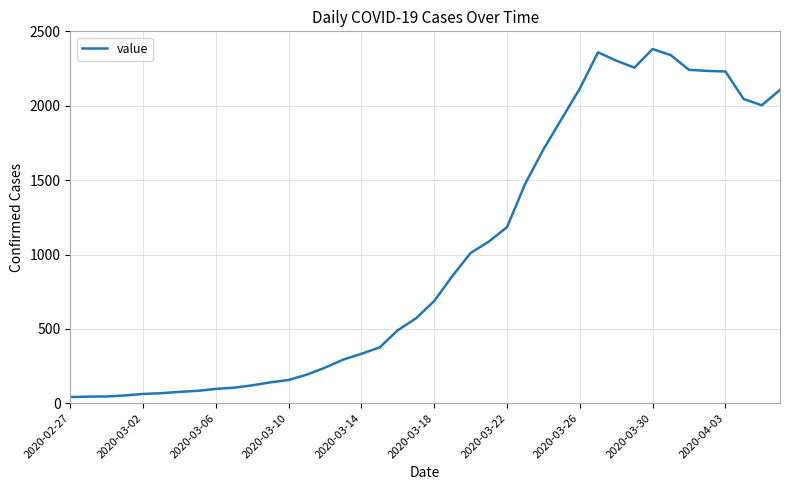

How many distinct data groups are displayed?

1